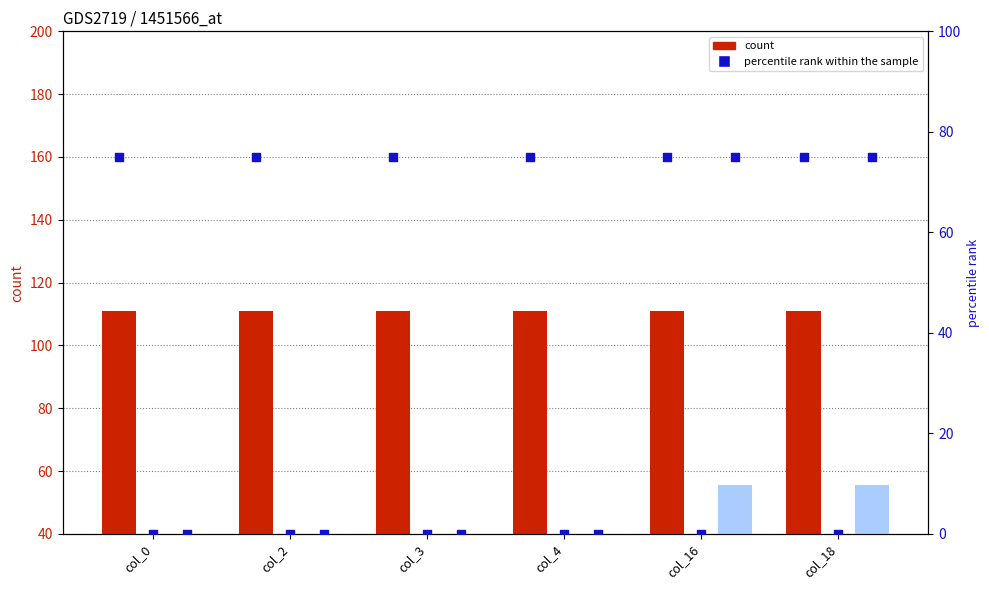

Is the value of Row 1 at col_4 greater than the value of Row 2 at col_18?

No